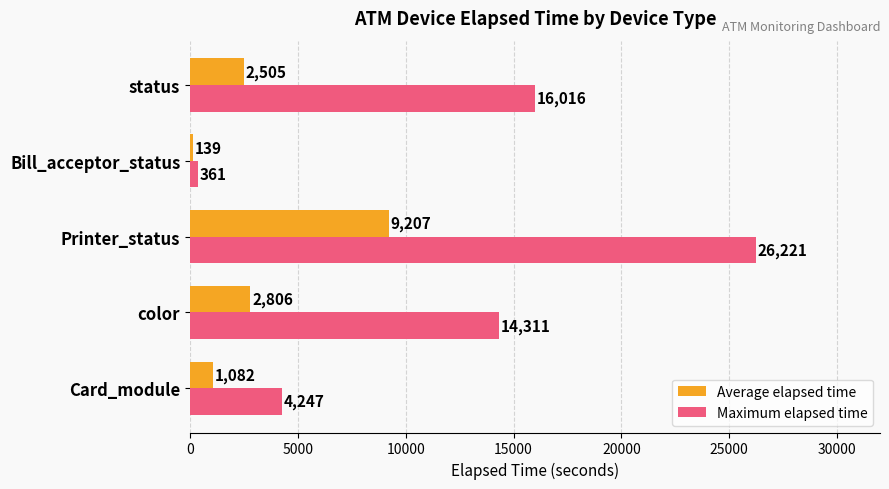

What are all the series names shown in the legend?

Average elapsed time, Maximum elapsed time